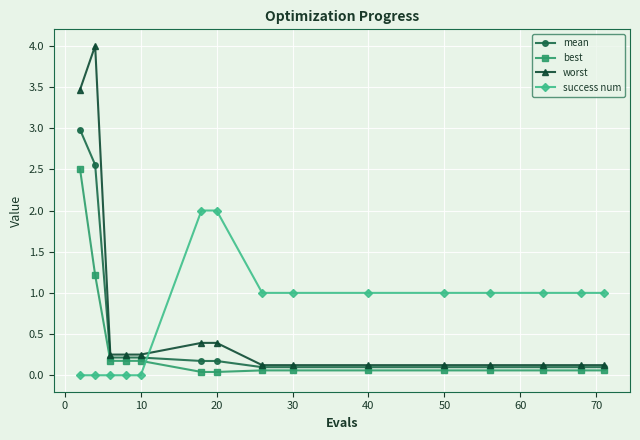

Rank the series by their maximum value, from lowest to highest.

success num, best, mean, worst